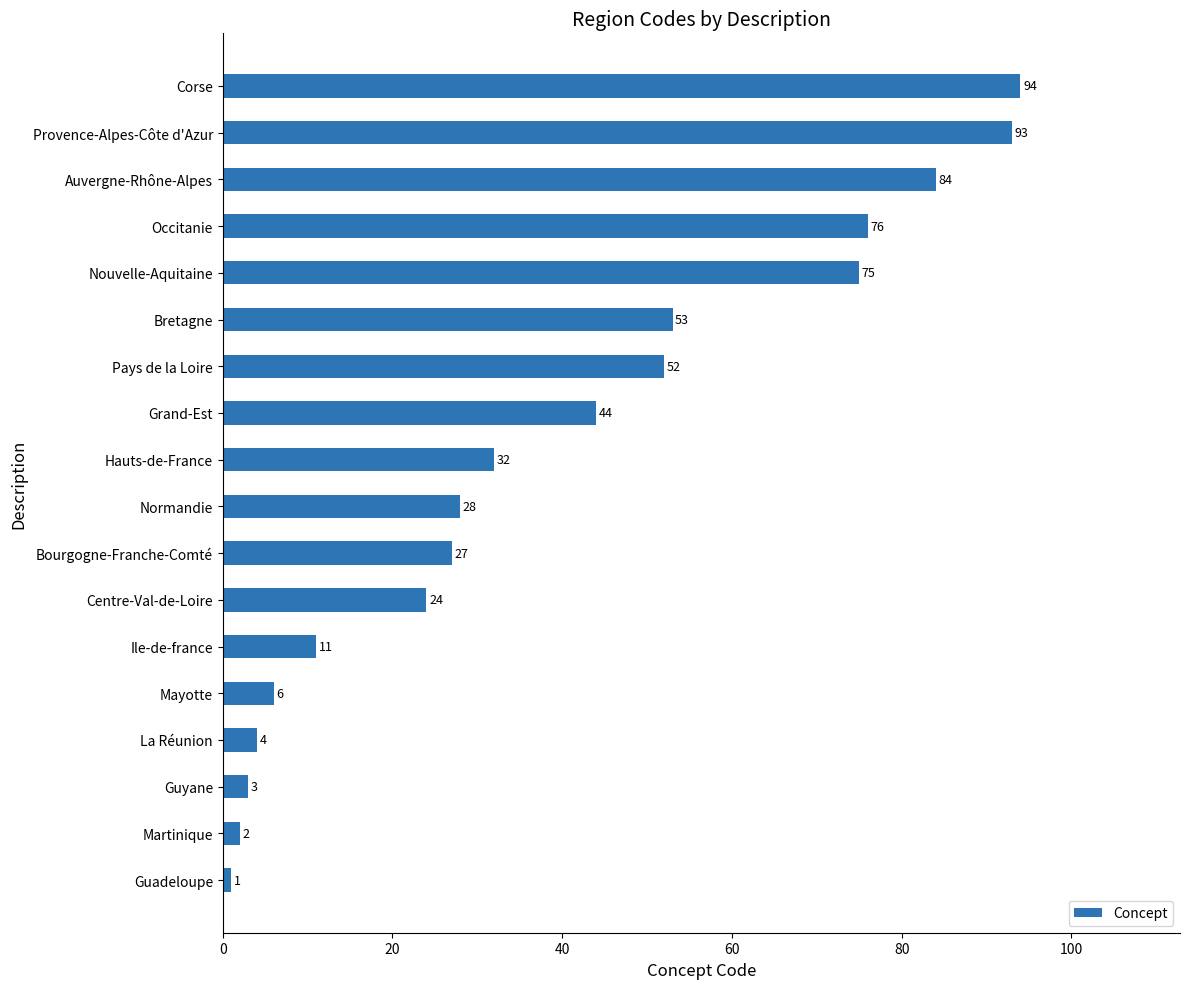

Reading bottom to top, what are all the values shown in this chart?

1	2	3	4	6	11	24	27	28	32	44	52	53	75	76	84	93	94